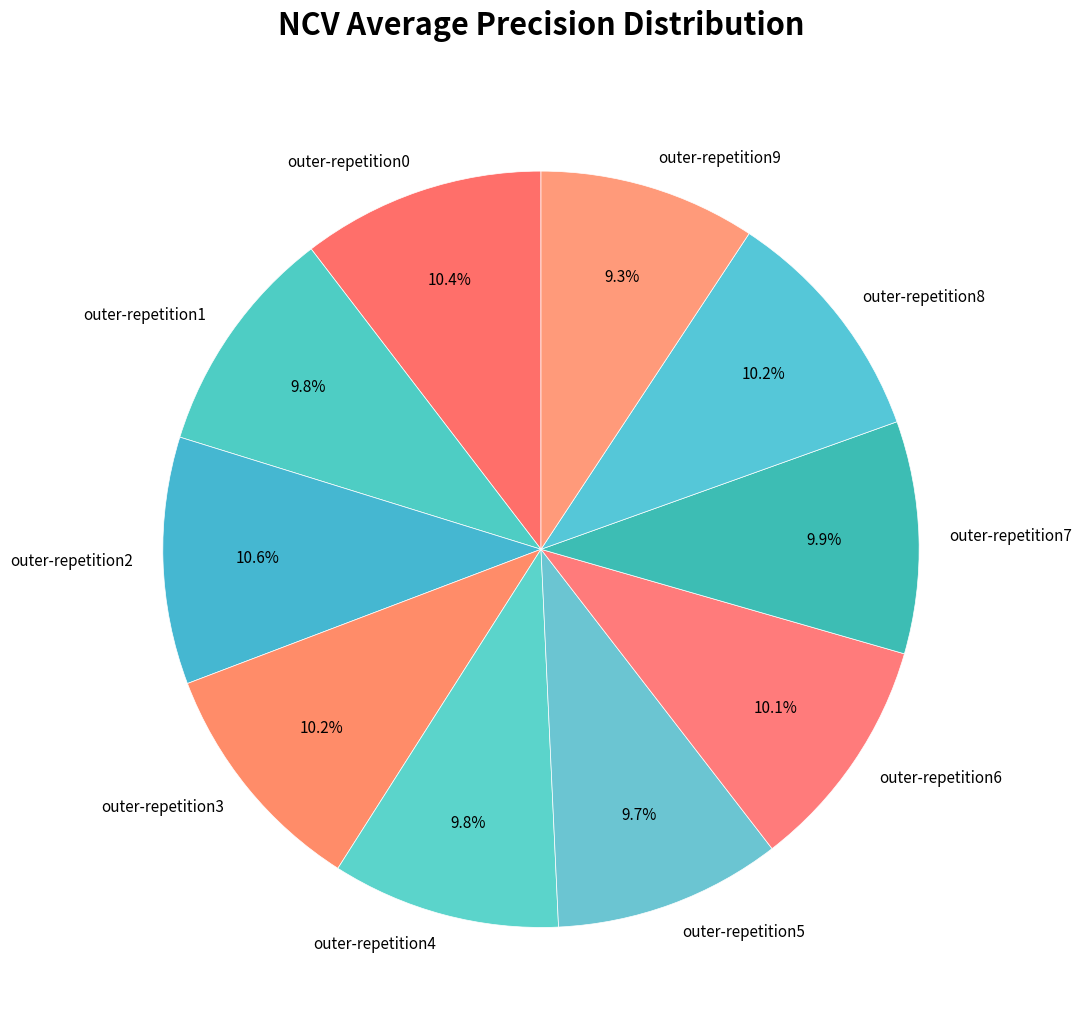

True or false: outer-repetition5 accounts for 10% of the total.

True